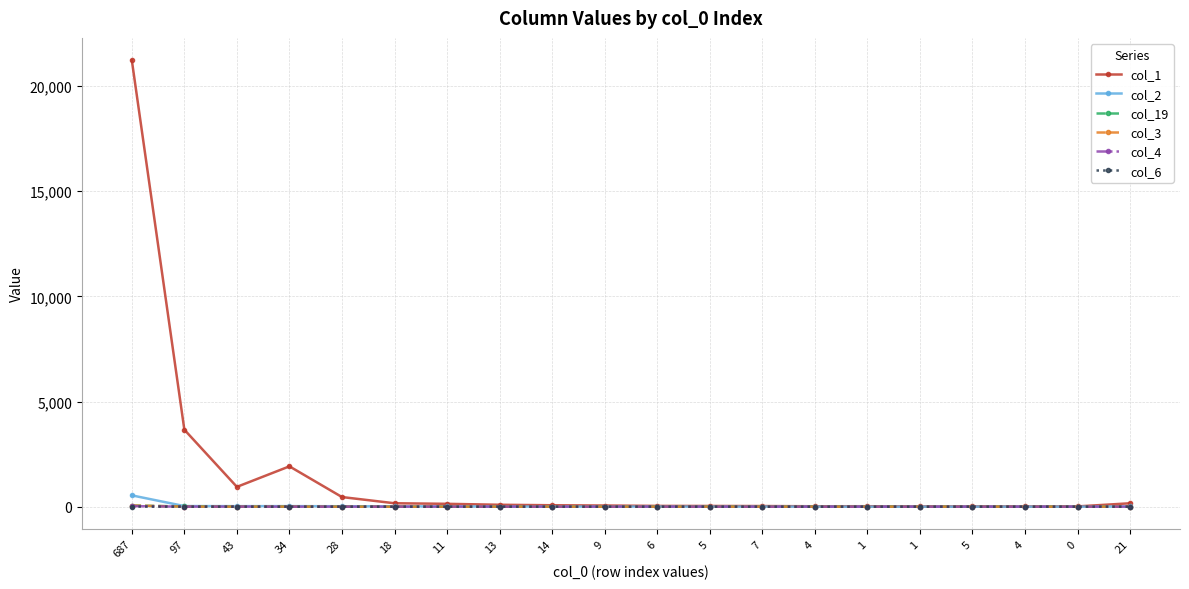

True or false: col_19 has more than 2 interior local peaks.

False